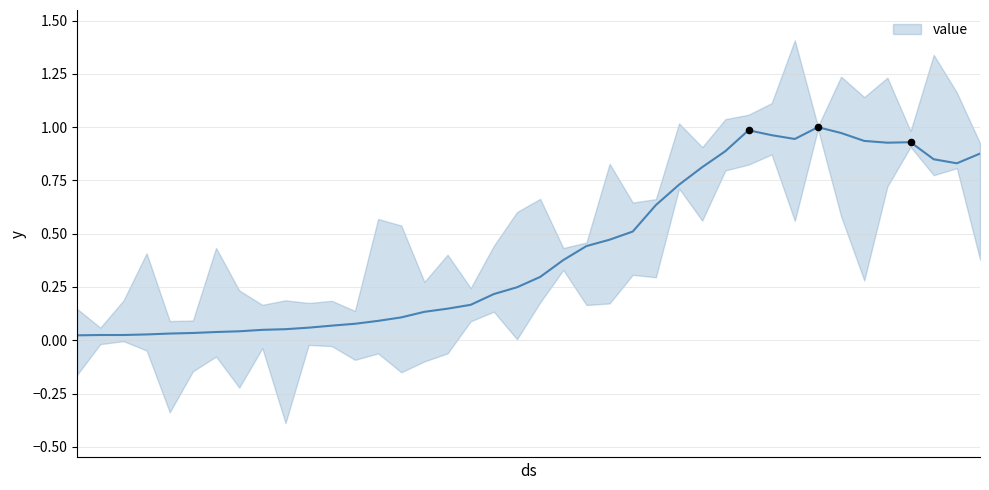

What is the change in value from 2020-03-16 to 2020-03-21?

+0.3